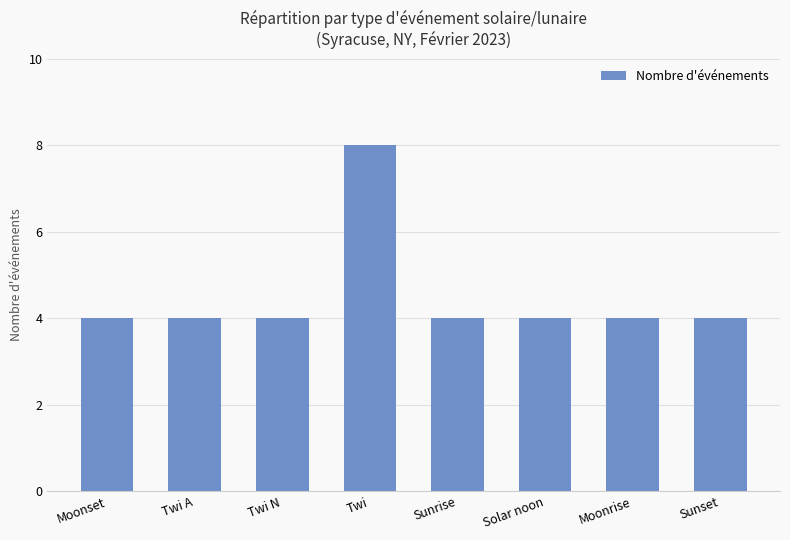

What is the ratio of the value at Sunset to the value at Twi?

0.5